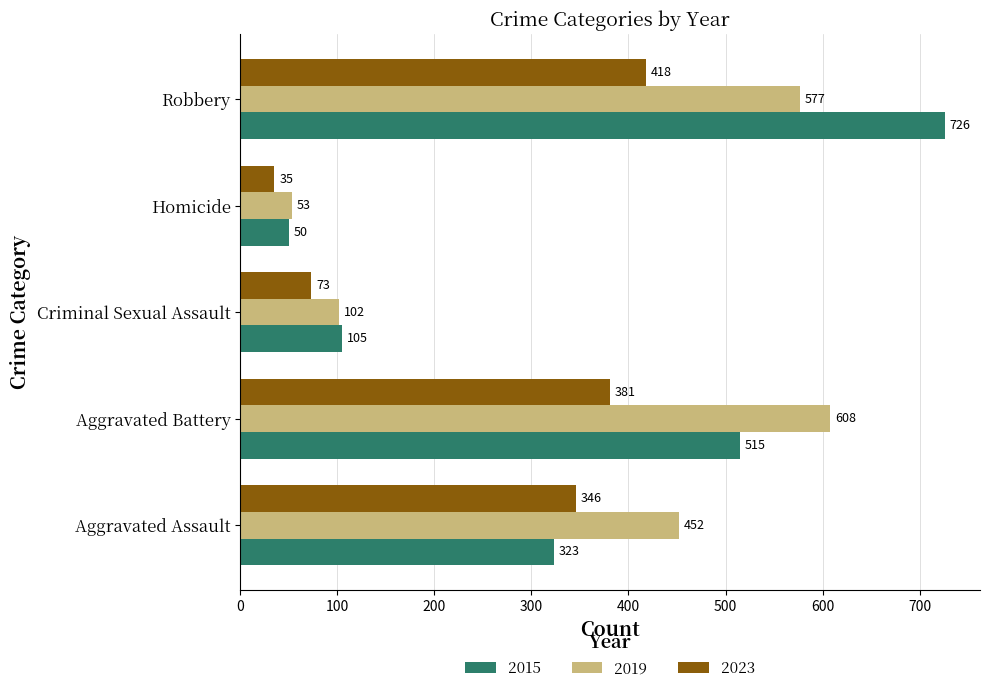

Which category has the highest value in the 2019 series?

Aggravated Battery